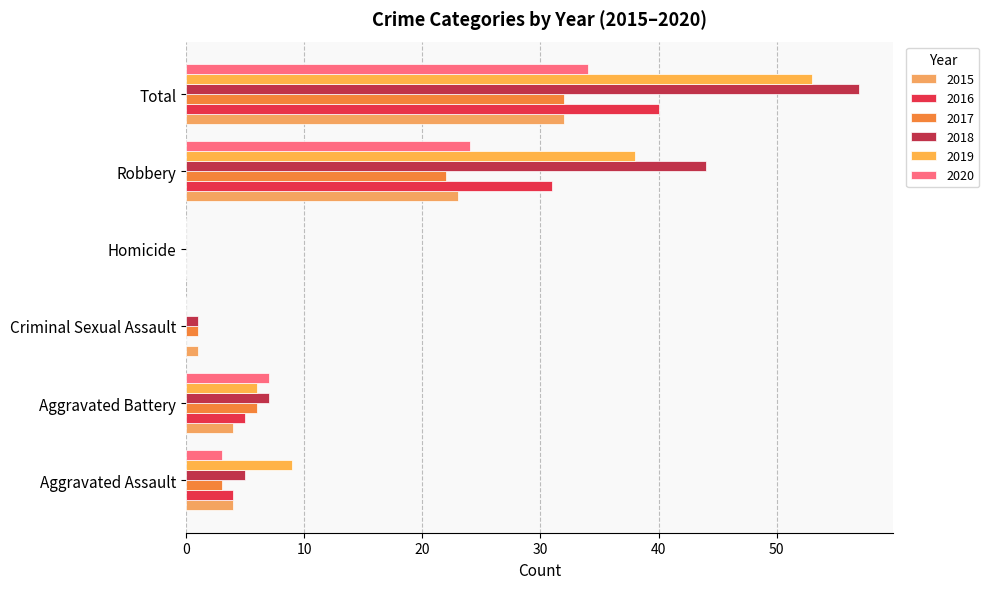

Reading left to right, transcribe all the data shown in this chart.

2015: Aggravated Assault=4	Aggravated Battery=4	Criminal Sexual Assault=1	Homicide=0	Robbery=23	Total=32
2016: Aggravated Assault=4	Aggravated Battery=5	Criminal Sexual Assault=0	Homicide=0	Robbery=31	Total=40
2017: Aggravated Assault=3	Aggravated Battery=6	Criminal Sexual Assault=1	Homicide=0	Robbery=22	Total=32
2018: Aggravated Assault=5	Aggravated Battery=7	Criminal Sexual Assault=1	Homicide=0	Robbery=44	Total=57
2019: Aggravated Assault=9	Aggravated Battery=6	Criminal Sexual Assault=0	Homicide=0	Robbery=38	Total=53
2020: Aggravated Assault=3	Aggravated Battery=7	Criminal Sexual Assault=0	Homicide=0	Robbery=24	Total=34